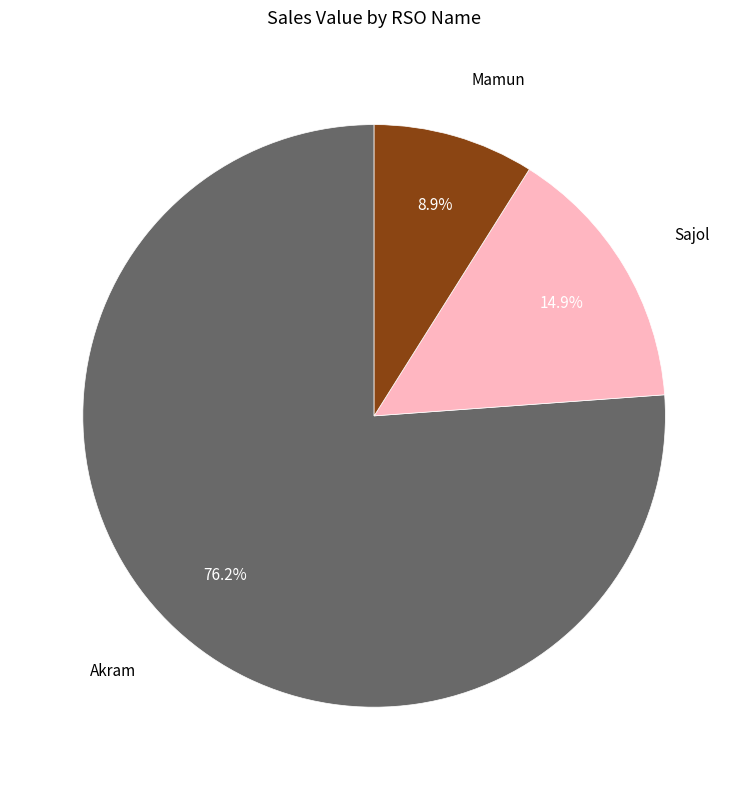

Combined, what portion of the pie is Mamun and Akram?

85.1%